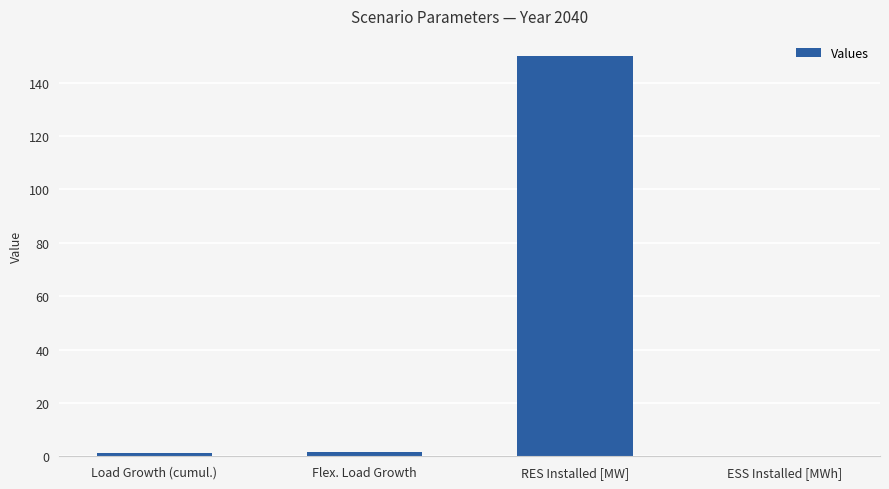

Which has a higher value, RES Installed [MW] or Load Growth (cumul.)?

RES Installed [MW]